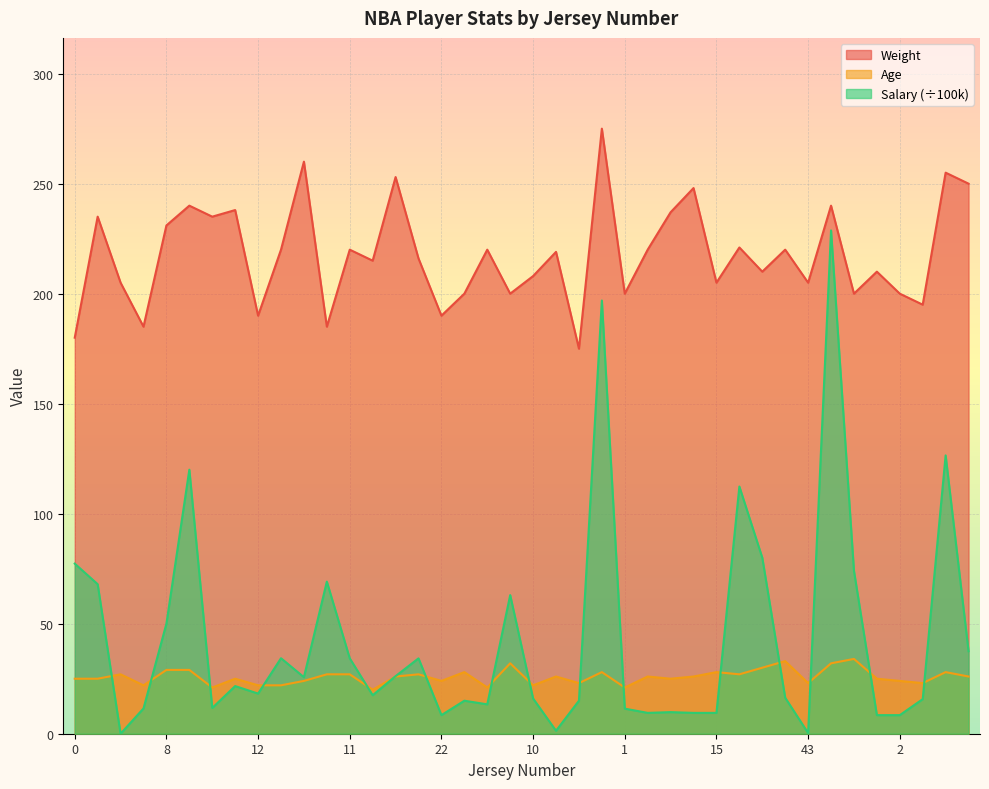

What is the value of the Salary point at the 29th from the left?

9.5